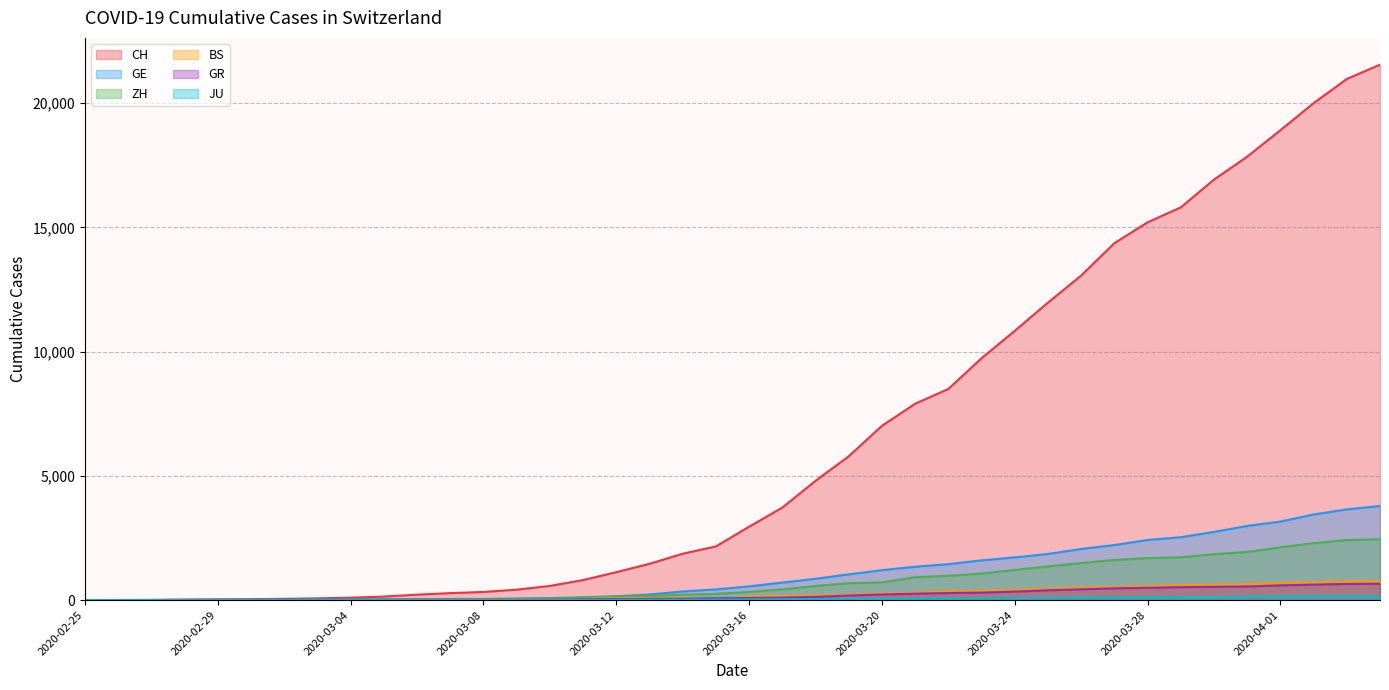

At which label does CH reach its minimum?

2020-02-25